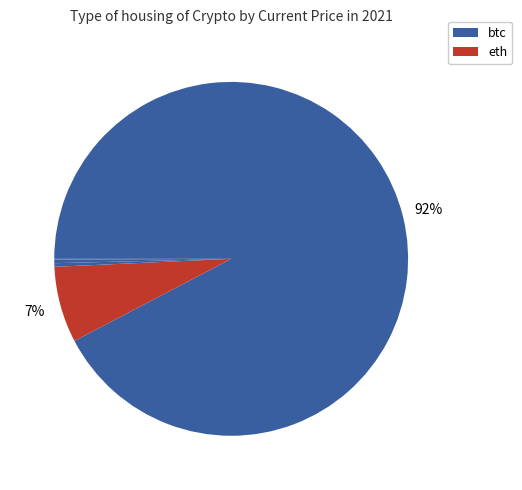

What is the largest slice in the pie chart?

btc